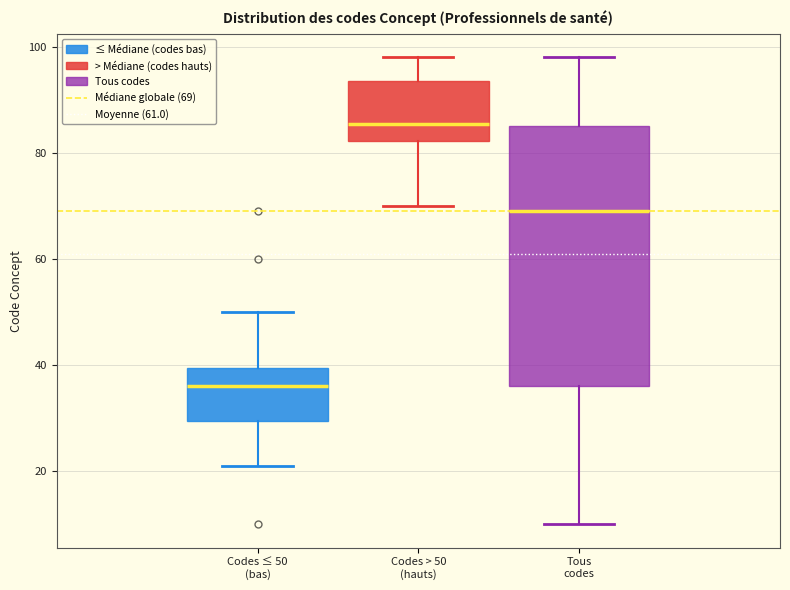

Reading left to right, transcribe this box plot: for each box, give where its median line is, the range the box spans, and where its two whiskers end, as read against the y-axis. The values are not printed on the chart, so give them approximately, as read against the axis.

Codes ≤ 50 (bas): median 36, box 30 to 40, whiskers 22 to 50
Codes > 50 (hauts): median 86, box 82 to 94, whiskers 70 to 98
Tous codes: median 70, box 36 to 86, whiskers 10 to 98